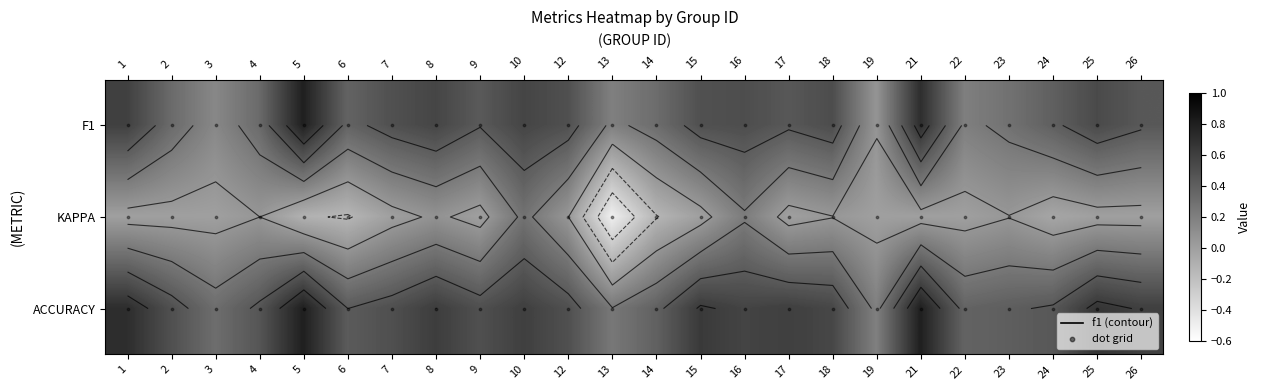

How many distinct data groups are displayed?

3